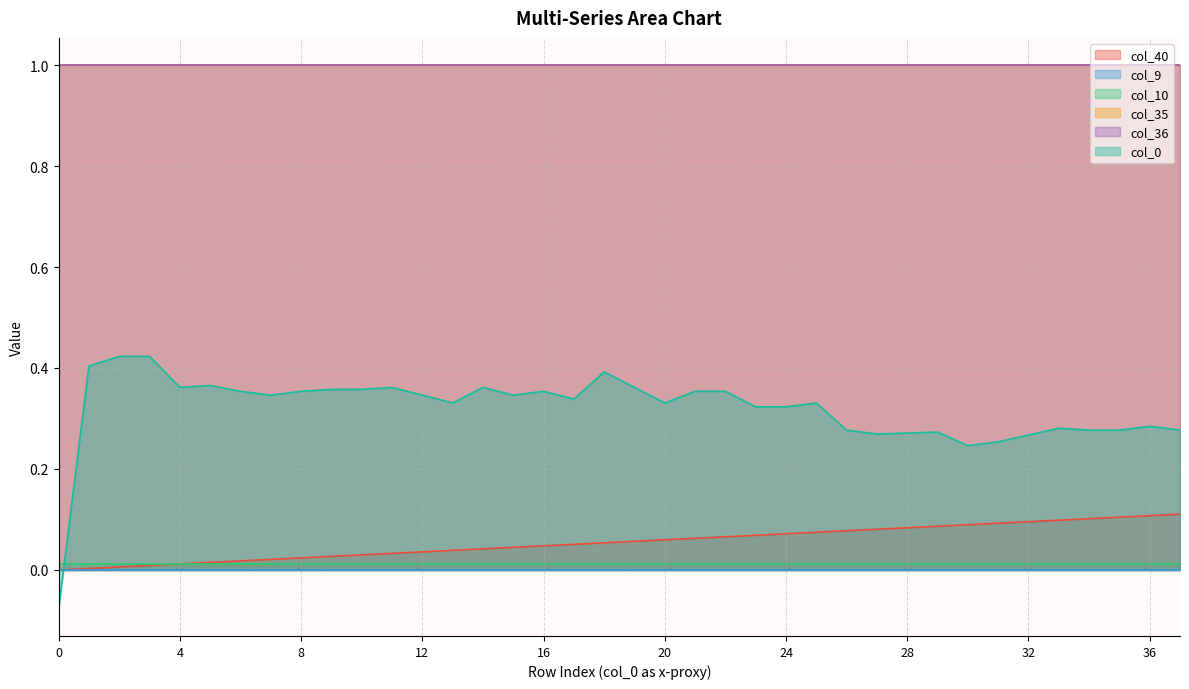

How many distinct data groups are displayed?

6